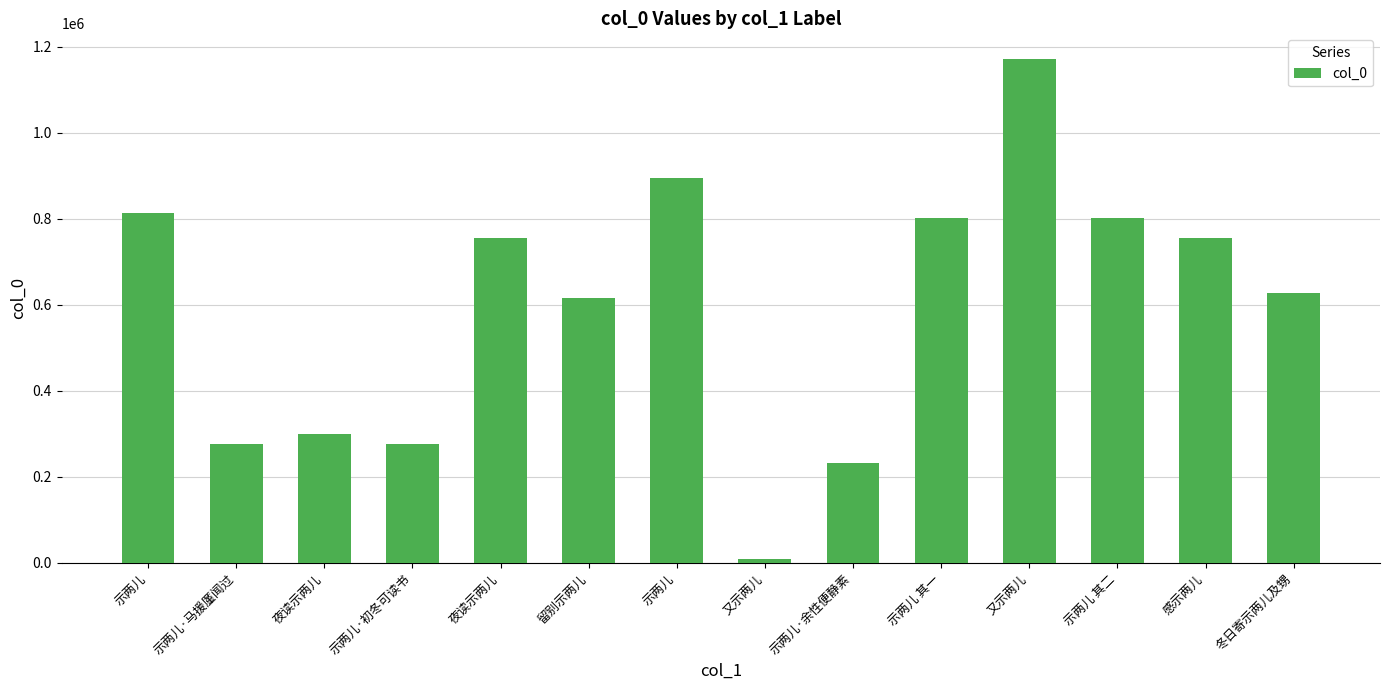

Reading right to left, extract all data points from this chart.

冬日寄示两儿及甥=626911	感示两儿=755125	示两儿 其二=801941	又示两儿=1172728	示两儿 其一=801940	示两儿·余性便静素=232263	又示两儿=8692	示两儿=895080	留别示两儿=615370	夜读示两儿=754841	示两儿·初冬可读书=276147	夜读示两儿=299099	示两儿·马援廑闻过=276141	示两儿=813396